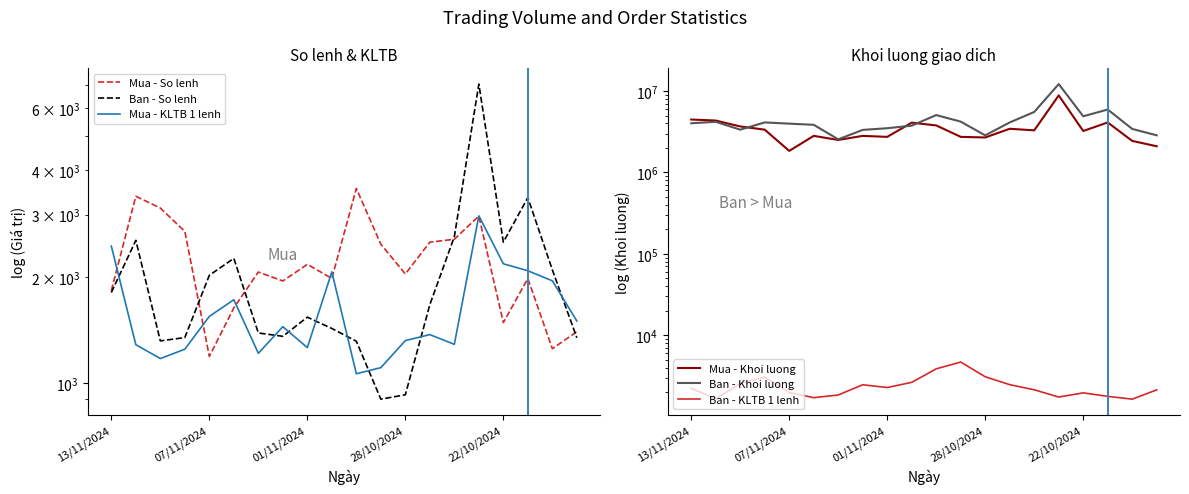

What is the difference between the maximum and minimum values in the Ban - So lenh series?

6119.0